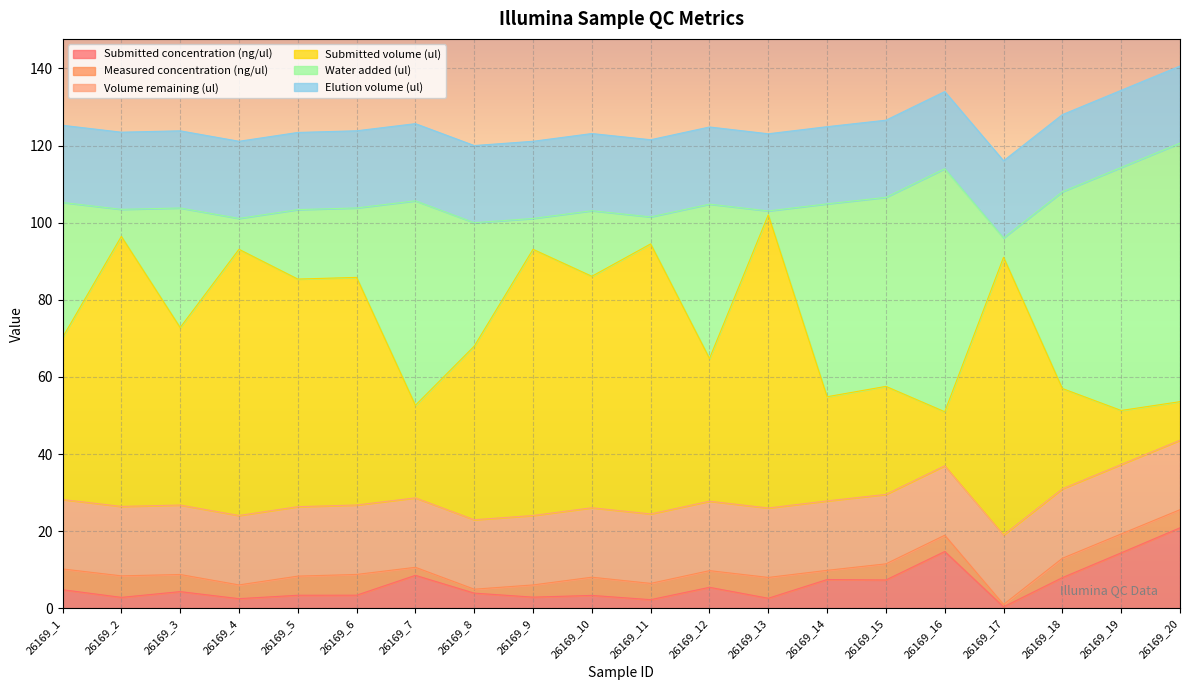

Reading left to right, list all the values displayed in this chart.

Submitted concentration (ng/ul): 26169_1=4.9	26169_2=2.9	26169_3=4.4	26169_4=2.5	26169_5=3.4	26169_6=3.4	26169_7=8.6	26169_8=4.0	26169_9=2.9	26169_10=3.4	26169_11=2.3	26169_12=5.5	26169_13=2.6	26169_14=7.5	26169_15=7.4	26169_16=14.8	26169_17=0.4	26169_18=8.0	26169_19=14.4	26169_20=20.9
Measured concentration (ng/ul): 26169_1=5.4	26169_2=5.6	26169_3=4.4	26169_4=3.6	26169_5=5.0	26169_6=5.4	26169_7=2.1	26169_8=1.0	26169_9=3.2	26169_10=4.7	26169_11=4.2	26169_12=4.3	26169_13=5.4	26169_14=2.4	26169_15=4.2	26169_16=4.2	26169_17=0.6	26169_18=5.0	26169_19=4.9	26169_20=4.7
Volume remaining (ul): 26169_1=18.0	26169_2=18.0	26169_3=18.0	26169_4=18.0	26169_5=18.0	26169_6=18.0	26169_7=18.0	26169_8=18.0	26169_9=18.0	26169_10=18.0	26169_11=18.0	26169_12=18.0	26169_13=18.0	26169_14=18.0	26169_15=18.0	26169_16=18.0	26169_17=18.0	26169_18=18.0	26169_19=18.0	26169_20=18.0
Submitted volume (ul): 26169_1=42.0	26169_2=70.0	26169_3=46.0	26169_4=69.0	26169_5=59.0	26169_6=59.0	26169_7=24.0	26169_8=45.0	26169_9=69.0	26169_10=60.0	26169_11=70.0	26169_12=37.0	26169_13=76.0	26169_14=27.0	26169_15=28.0	26169_16=14.0	26169_17=72.0	26169_18=26.0	26169_19=14.0	26169_20=10.0
Water added (ul): 26169_1=35.0	26169_2=7.0	26169_3=31.0	26169_4=8.0	26169_5=18.0	26169_6=18.0	26169_7=53.0	26169_8=32.0	26169_9=8.0	26169_10=17.0	26169_11=7.0	26169_12=40.0	26169_13=1.0	26169_14=50.0	26169_15=49.0	26169_16=63.0	26169_17=5.0	26169_18=51.0	26169_19=63.0	26169_20=67.0
Elution volume (ul): 26169_1=20.0	26169_2=20.0	26169_3=20.0	26169_4=20.0	26169_5=20.0	26169_6=20.0	26169_7=20.0	26169_8=20.0	26169_9=20.0	26169_10=20.0	26169_11=20.0	26169_12=20.0	26169_13=20.0	26169_14=20.0	26169_15=20.0	26169_16=20.0	26169_17=20.0	26169_18=20.0	26169_19=20.0	26169_20=20.0